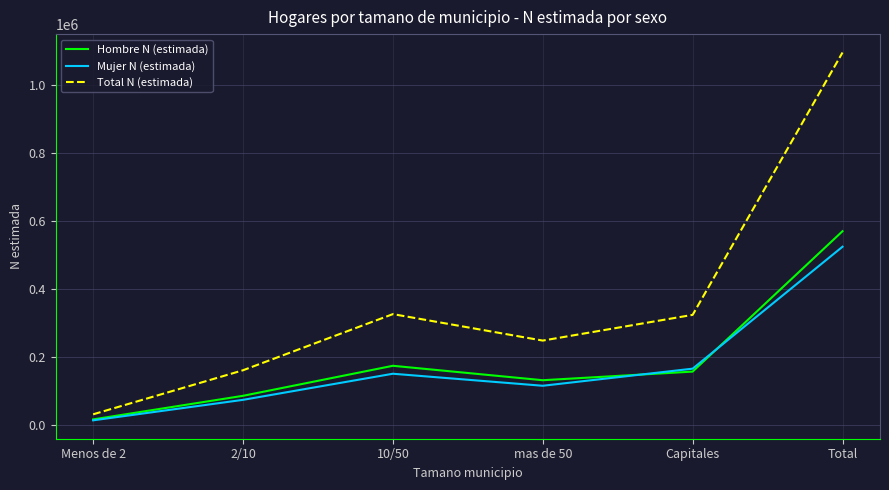

List the labels in order of Mujer N (estimada) value, largest first.

Total, Capitales, 10/50, mas de 50, 2/10, Menos de 2